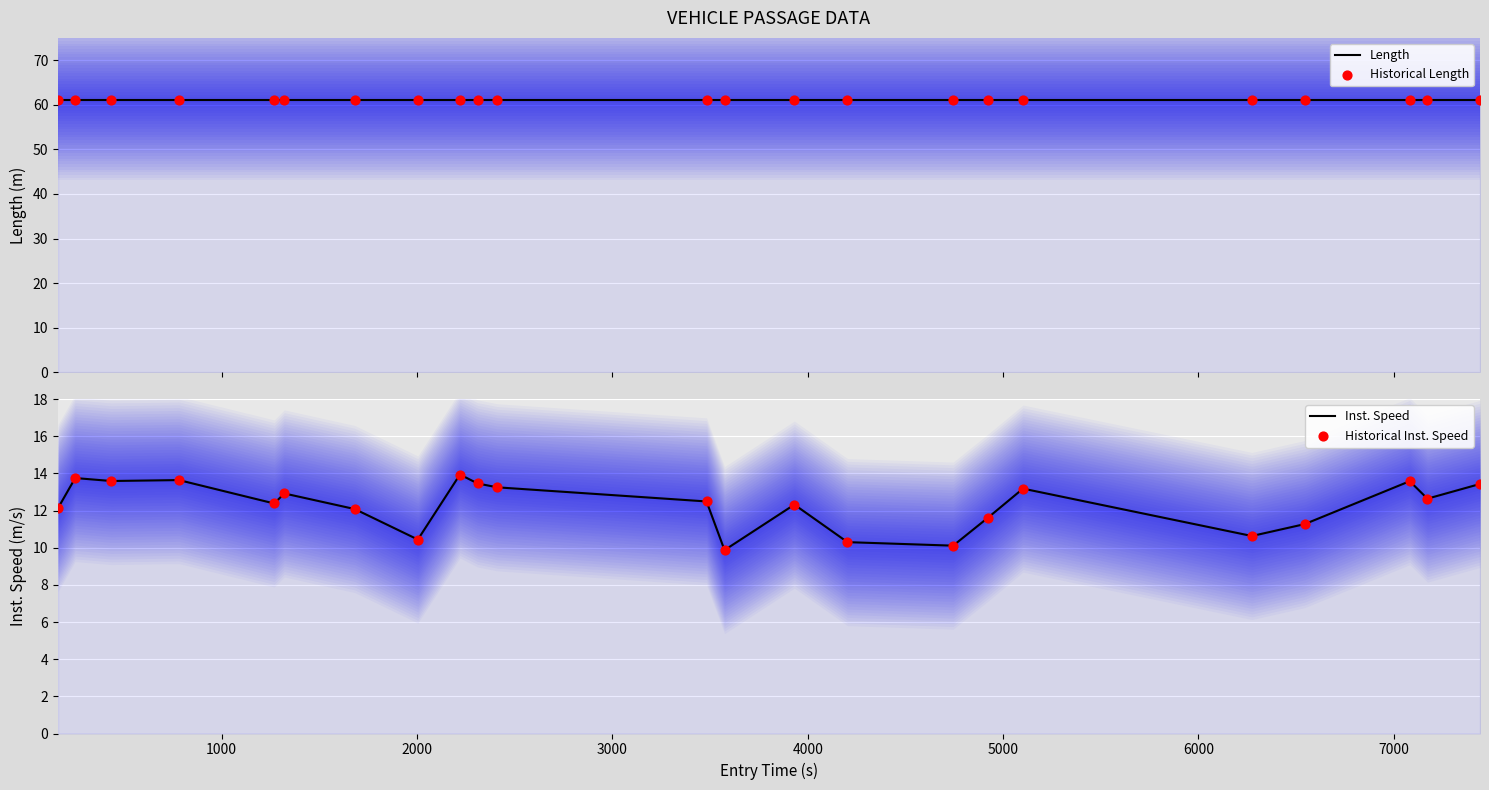

Which series has the widest spread of Y values?

Inst. Speed